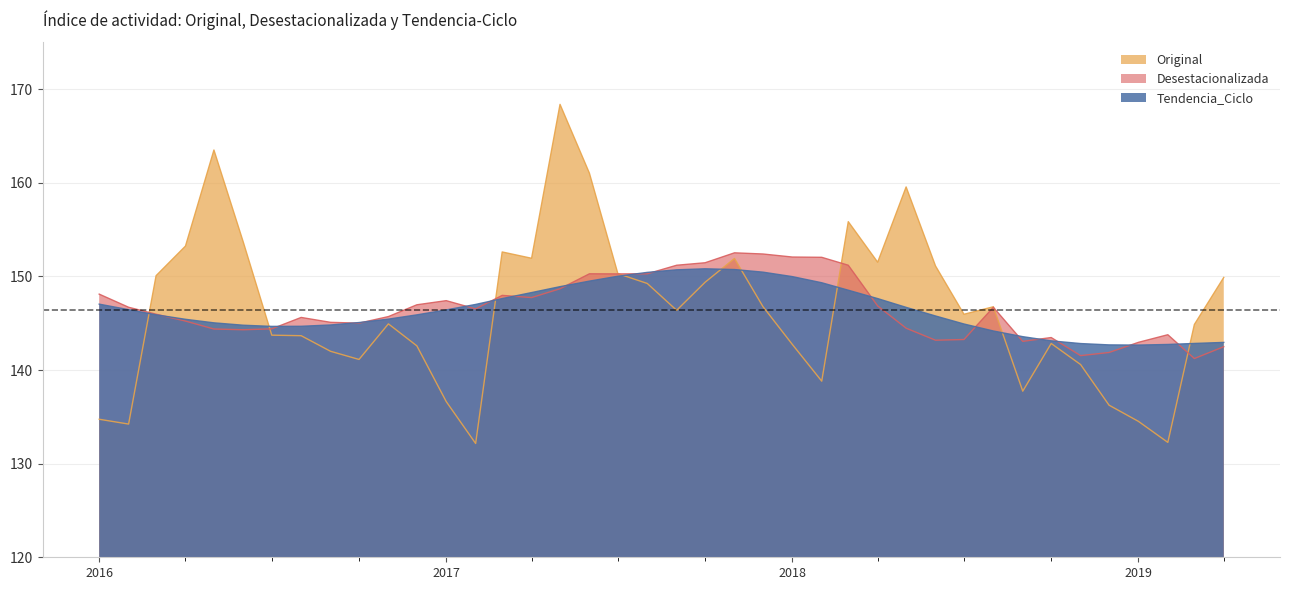

What are all the series names shown in the legend?

Original, Desestacionalizada, Tendencia_Ciclo